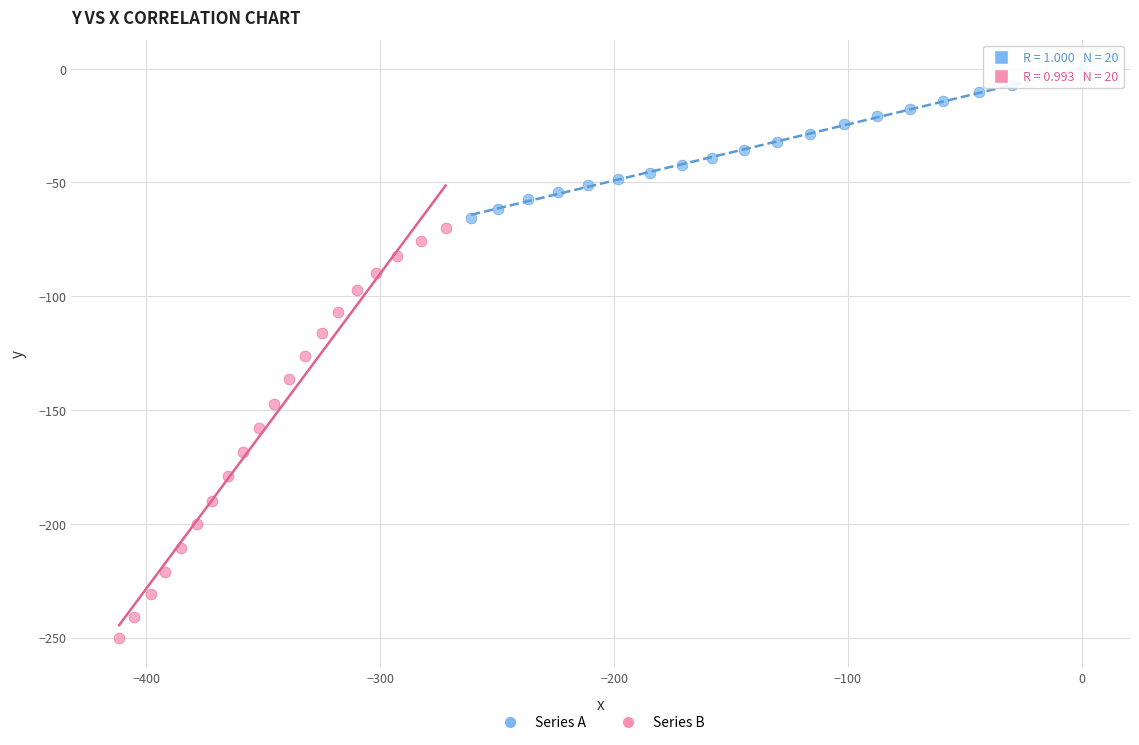

Which series reaches the minimum Y coordinate?

Series B